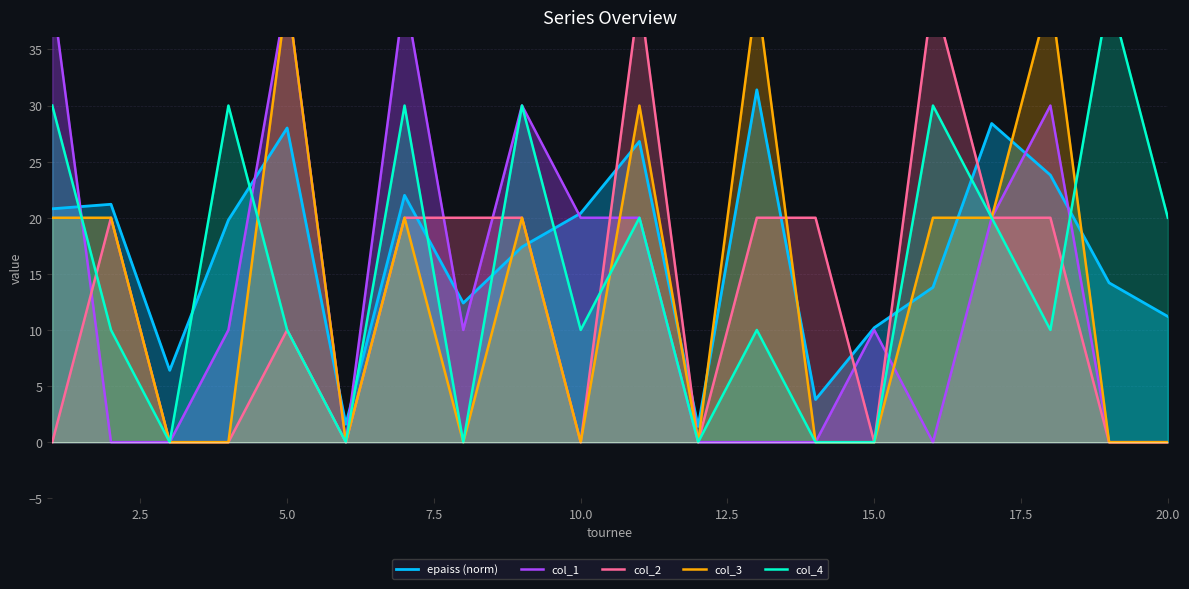

How many positive values does the col_3 series have?

10